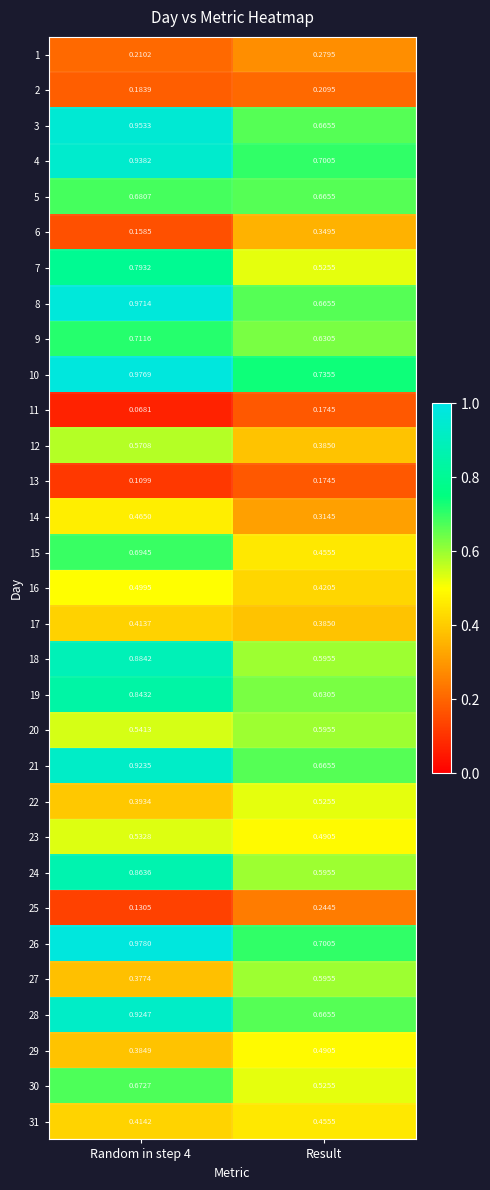

Where is 18 nearest to the value 0?

Result